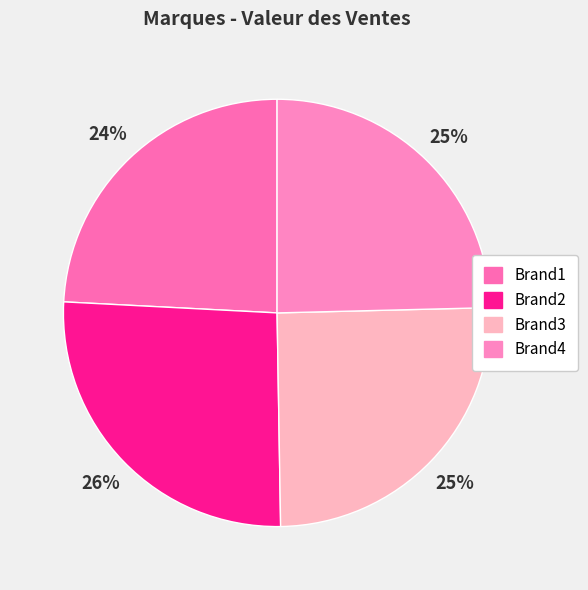

Between Brand3 and Brand2, which is larger?

Brand2